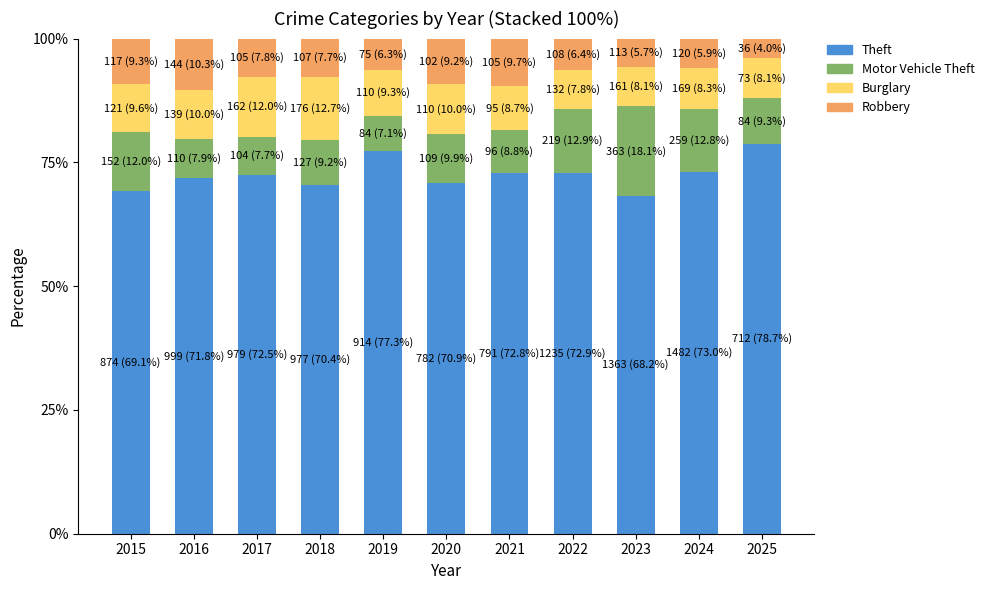

Count the number of categories in the chart.

11